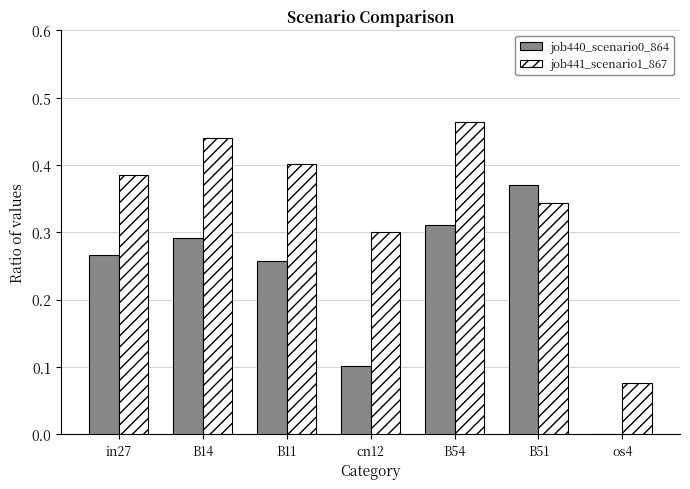

What is the sum of the job441_scenario1_867 values at B14 and in27?

0.8